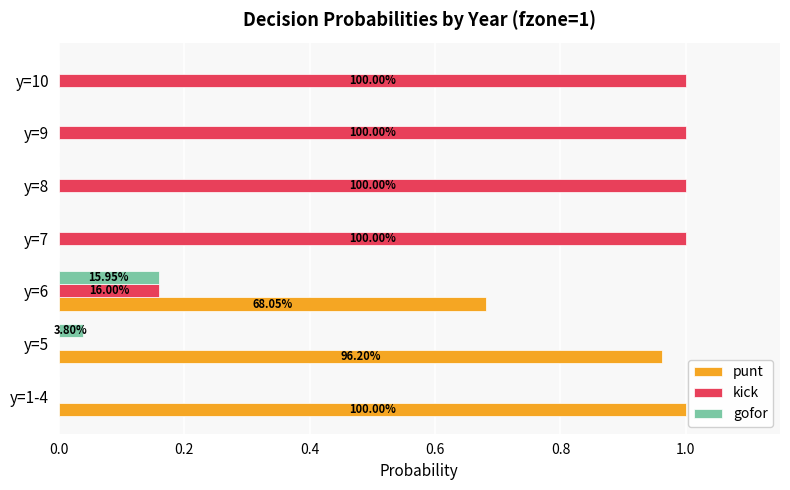

What is the sum of the kick values at y=8 and y=10?

2.0